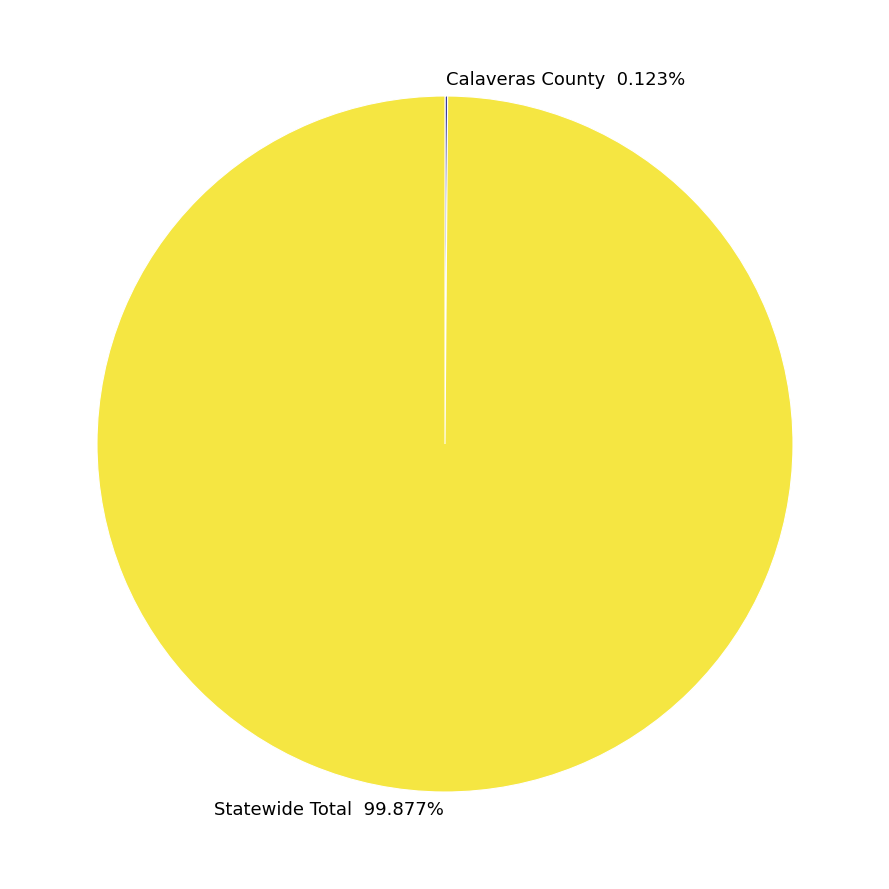

Is there a majority slice in this chart?

Yes